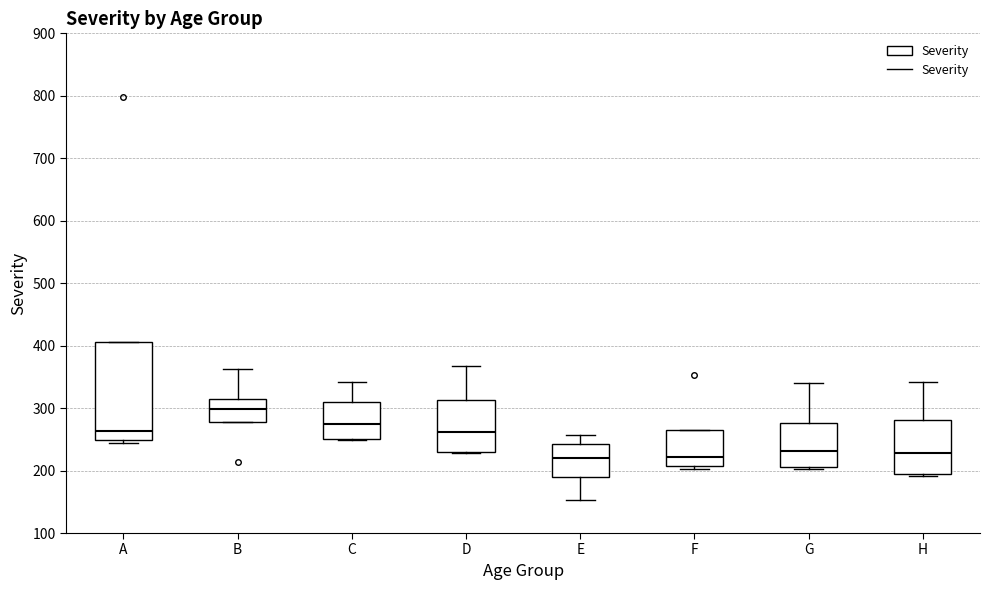

Reading left to right, transcribe this box plot: for each box, give where its median line is, the range the box spans, and where its two whiskers end, as read against the y-axis. The values are not printed on the chart, so give them approximately, as read against the axis.

A: median 260, box 250 to 410, whiskers 240 to 410
B: median 300, box 280 to 310, whiskers 280 to 360
C: median 270, box 250 to 310, whiskers 250 to 340
D: median 260, box 230 to 310, whiskers 230 to 370
E: median 220, box 190 to 240, whiskers 150 to 260
F: median 220, box 210 to 270, whiskers 200 to 270
G: median 230, box 210 to 280, whiskers 200 to 340
H: median 230, box 200 to 280, whiskers 190 to 340